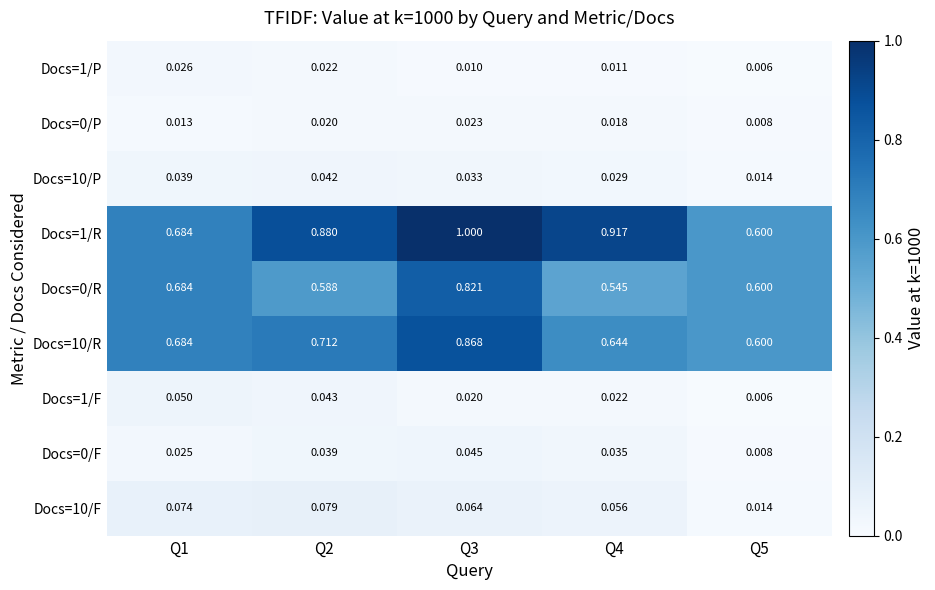

Which series has the largest total across all categories?

Docs=1/R